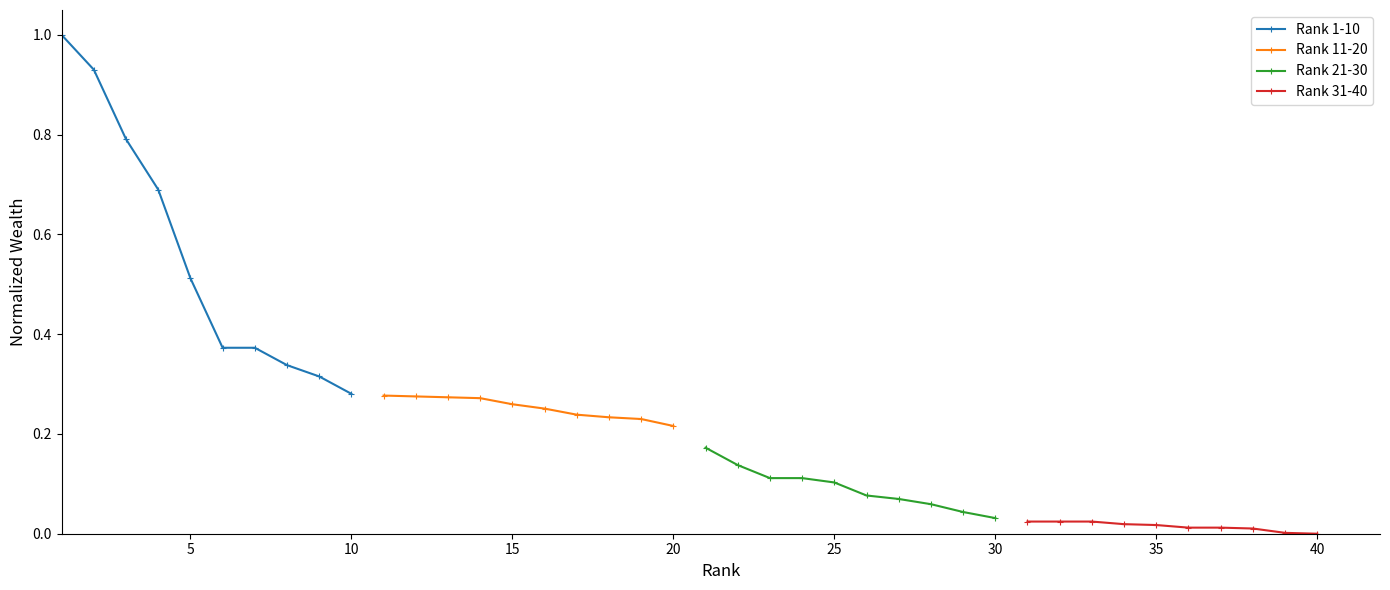

True or false: Rank 1-10 has more than 2 points higher than both neighbors.

False